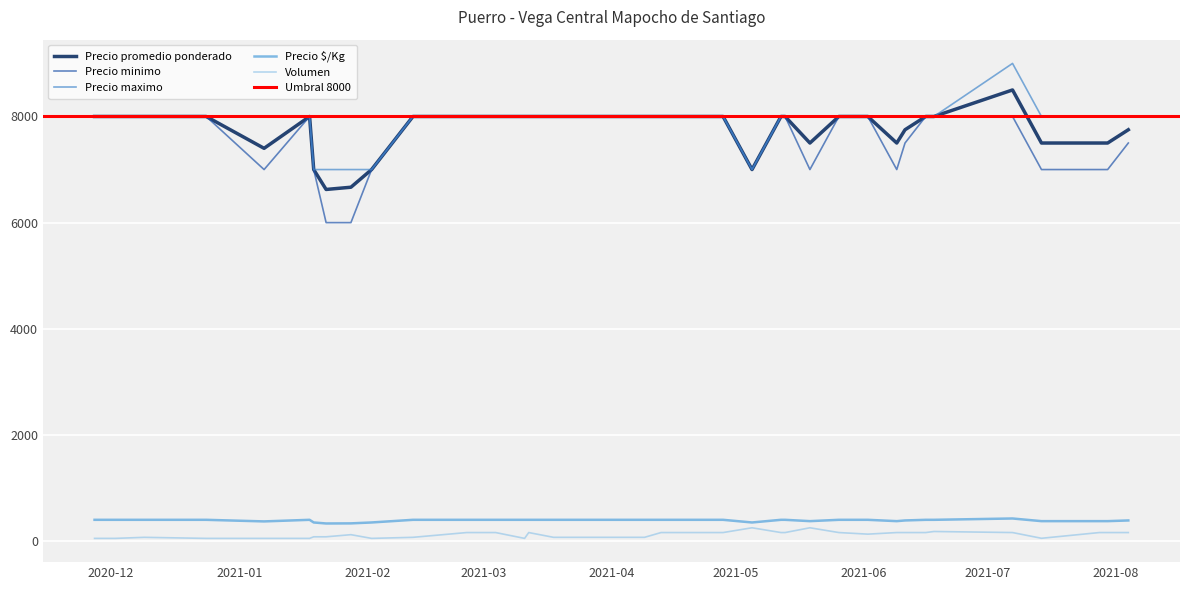

At which label does Precio $/Kg reach its peak?

2021-07-07